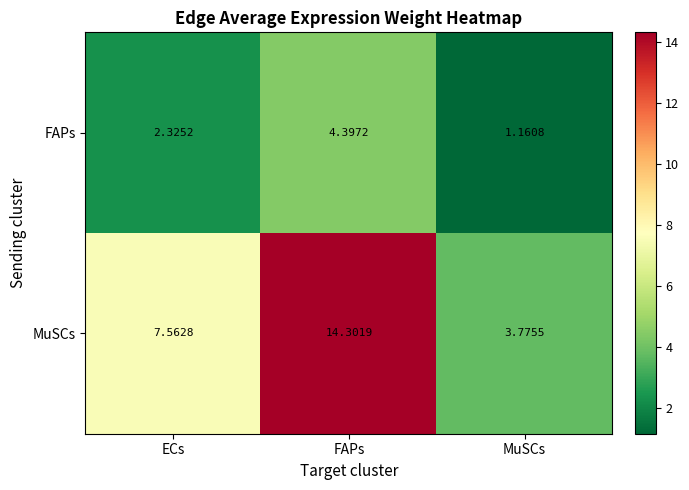

At which label is MuSCs closest to 9?

ECs